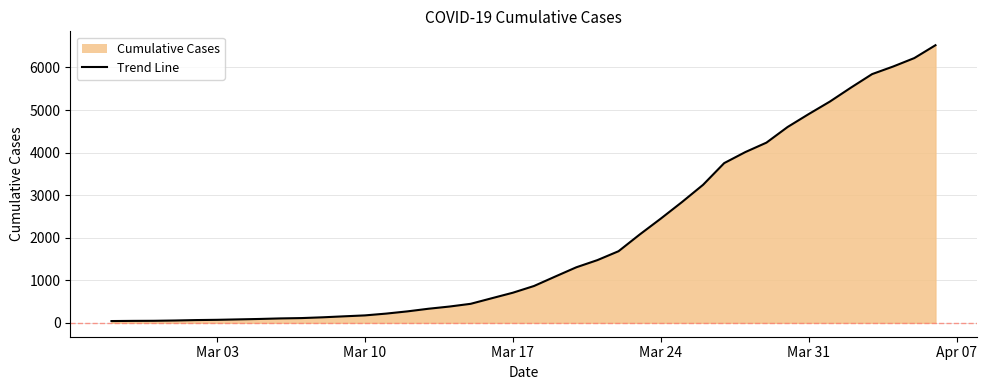

What is the difference between the maximum and minimum values?

6481